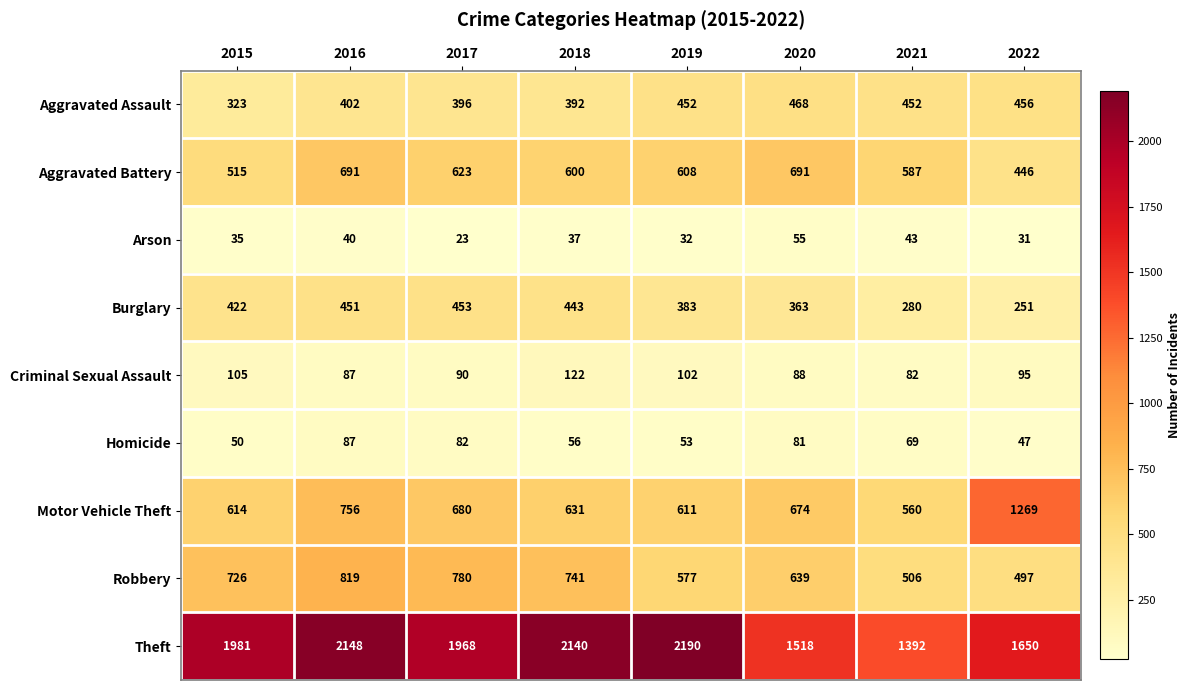

What is the difference between the Aggravated Battery values at 2021 and 2018?

13